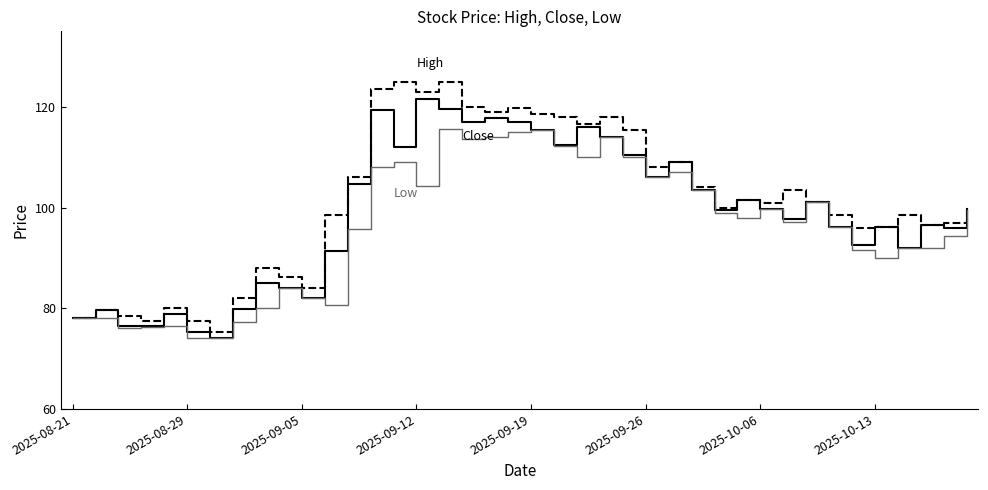

What is the greatest value displayed?

124.9